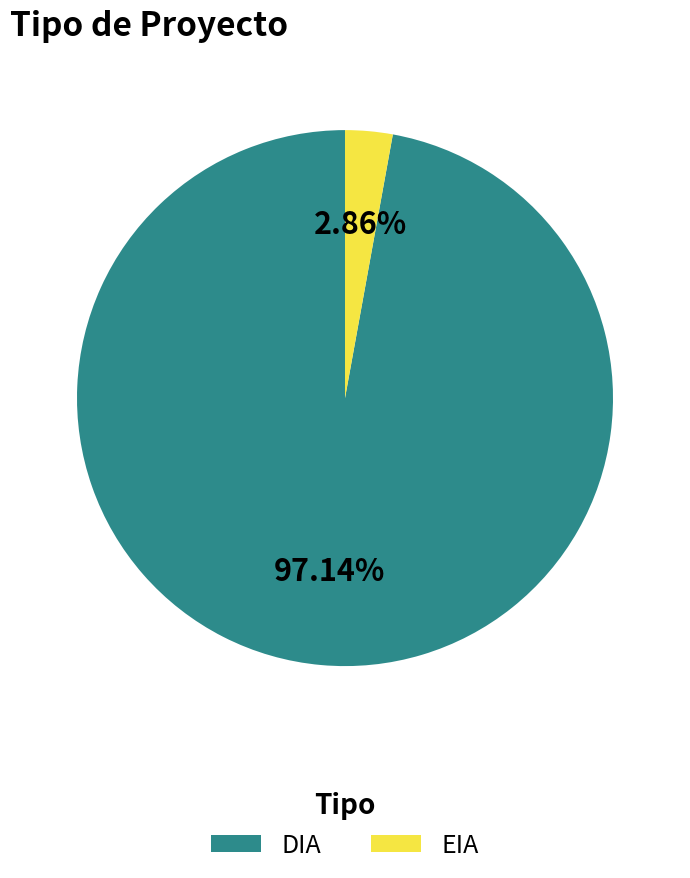

To the nearest percent, what is the combined percentage of EIA and DIA?

100%